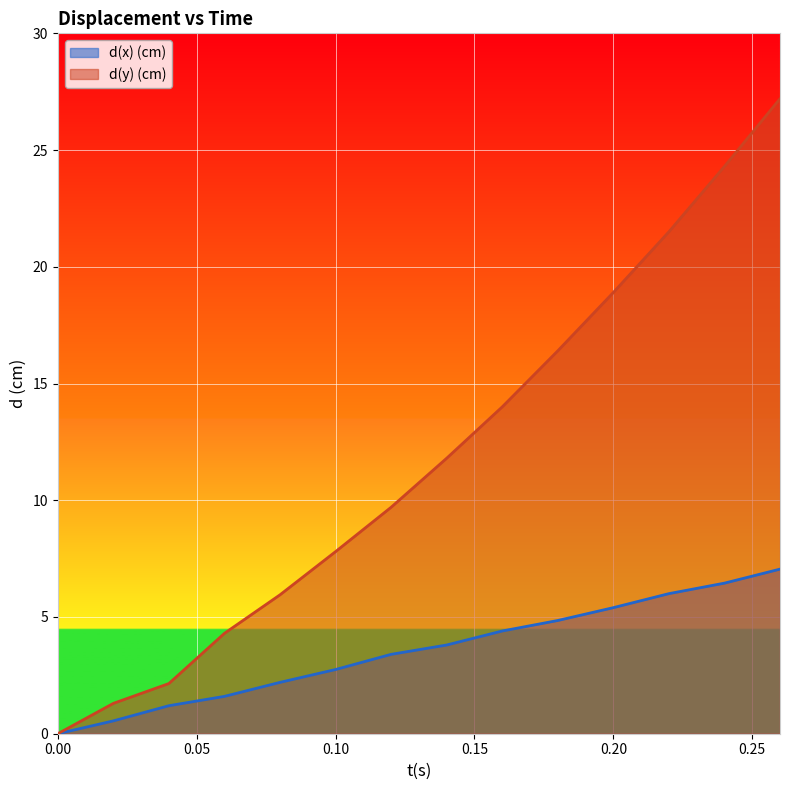

Read the d(x) (cm) value at 0.06.

1.6